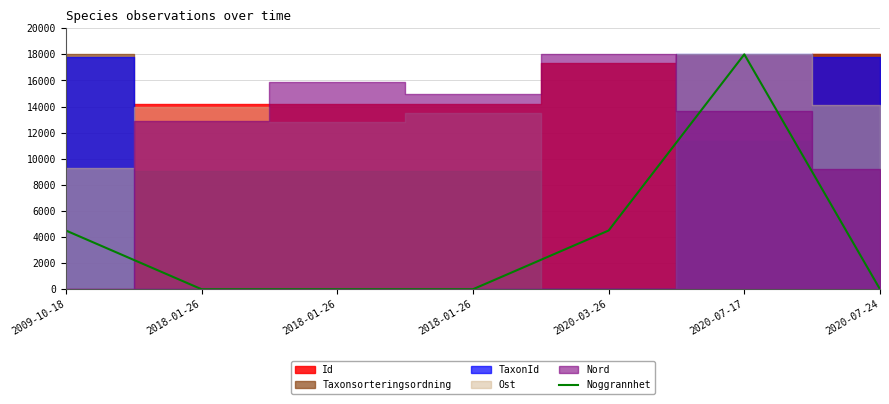

Which label corresponds to the largest value in the chart?

2020-07-17